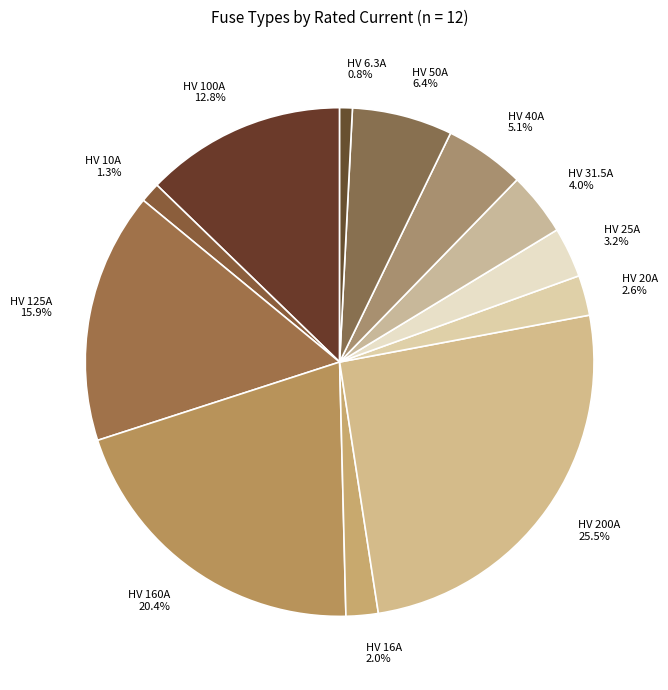

To the nearest percent, what is the combined percentage of HV 20A and HV 200A?

28%